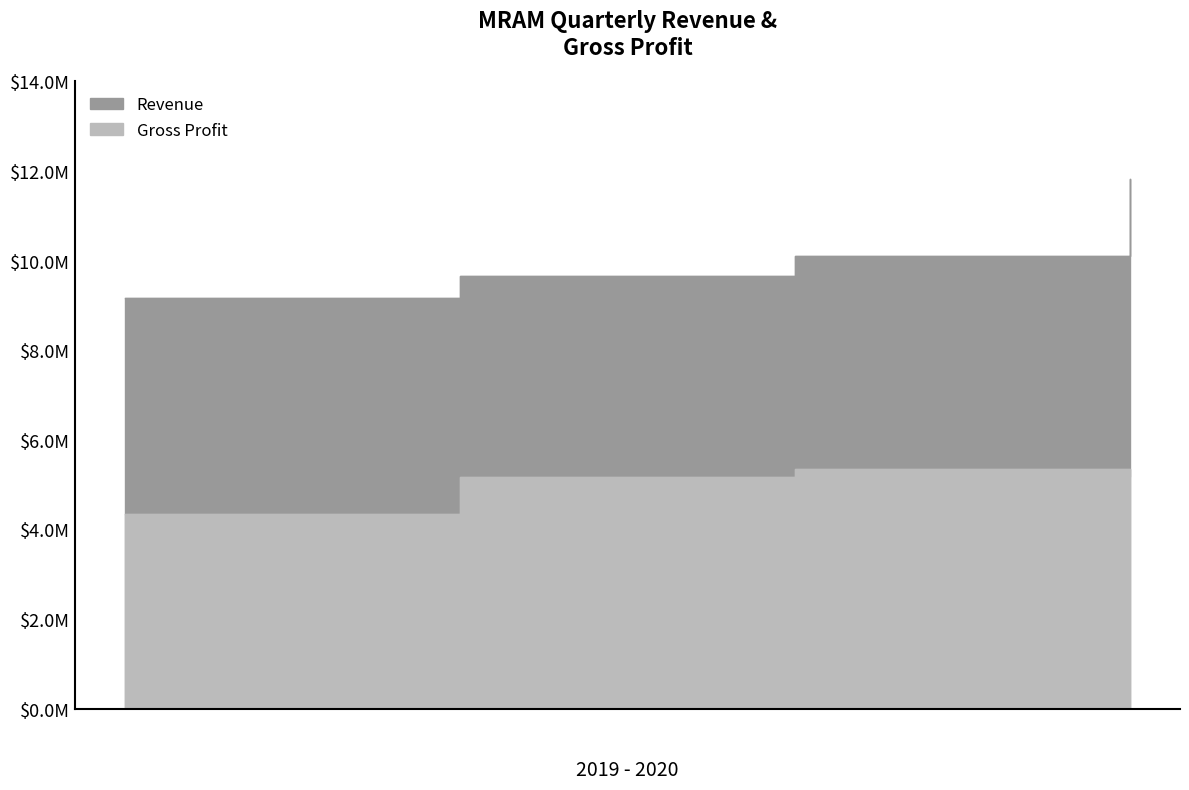

Is it true that Revenue equals 10108000 at 2020-05-08?

True